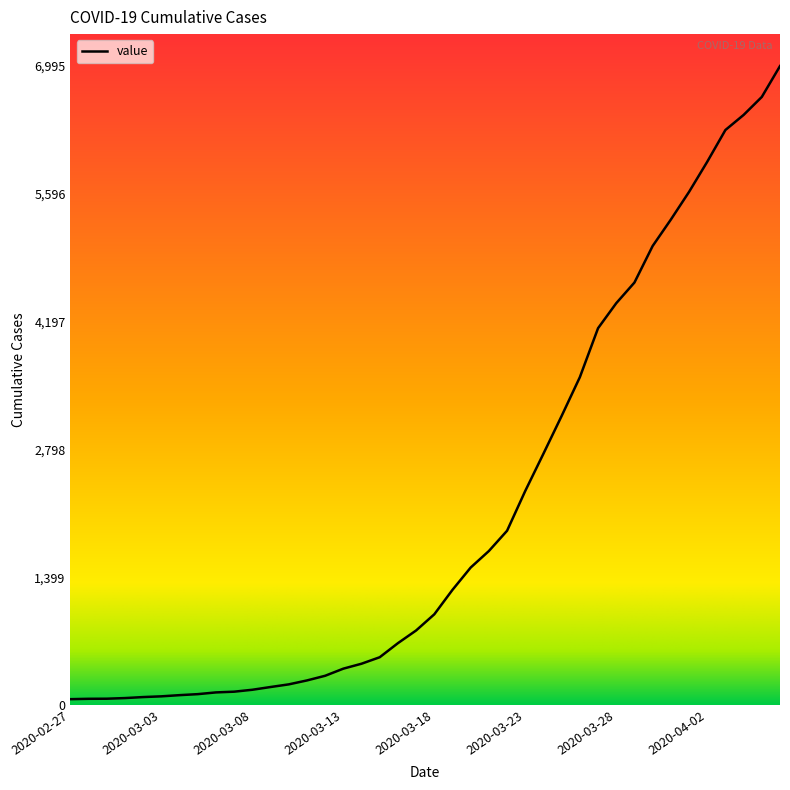

What is the maximum value shown in the chart?

6995